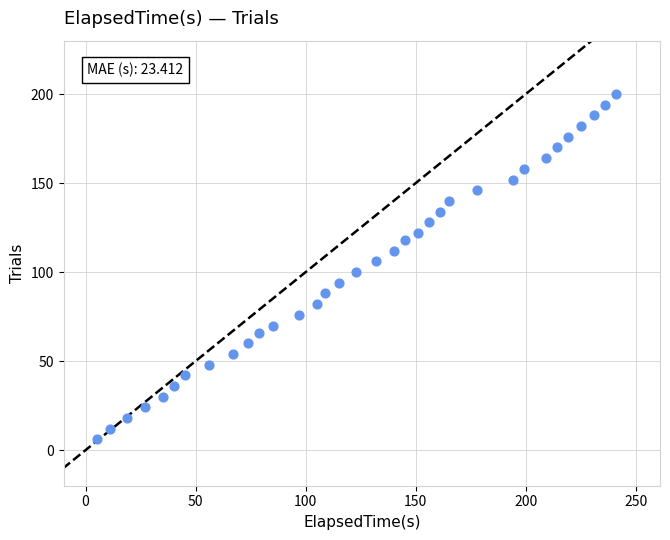

What is the range of X values (max minus min)?

236